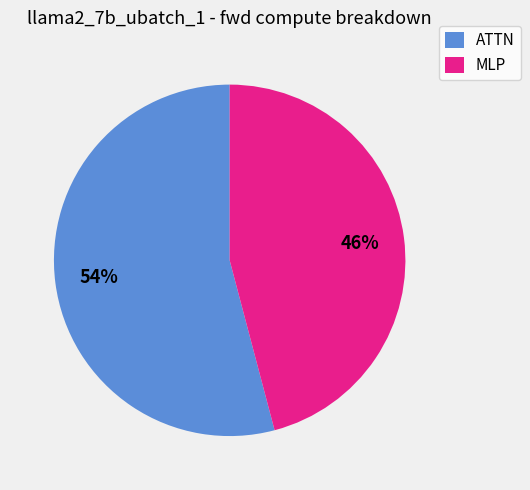

Between ATTN and MLP, which is larger?

ATTN